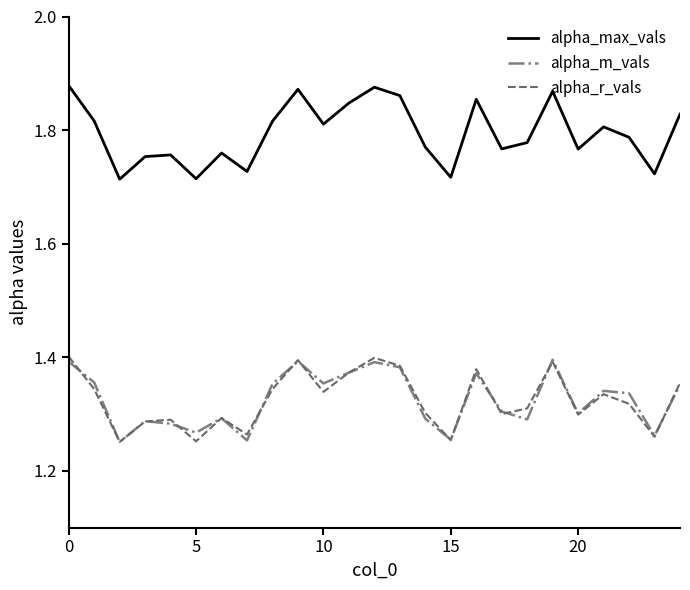

Which series has the largest range (max minus min)?

alpha_max_vals